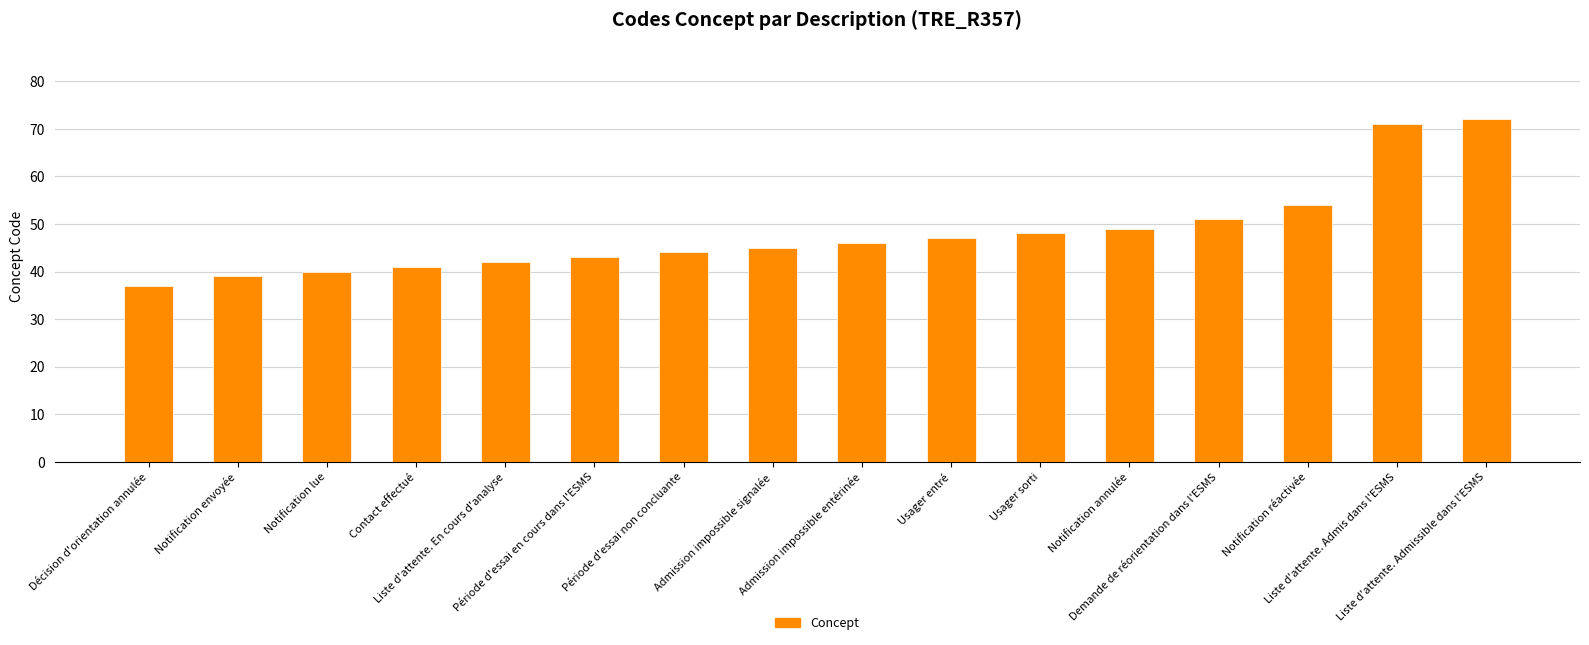

List the labels in order of value, smallest first.

Décision d'orientation annulée, Notification envoyée, Notification lue, Contact effectué, Liste d'attente. En cours d'analyse, Période d'essai en cours dans l'ESMS, Période d'essai non concluante, Admission impossible signalée, Admission impossible entérinée, Usager entré, Usager sorti, Notification annulée, Demande de réorientation dans l'ESMS, Notification réactivée, Liste d'attente. Admis dans l'ESMS, Liste d'attente. Admissible dans l'ESMS